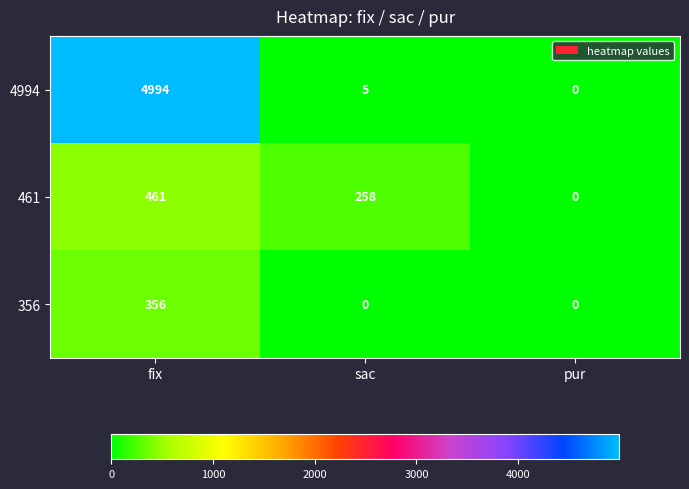

Which category has the lowest value in the 461 series?

pur